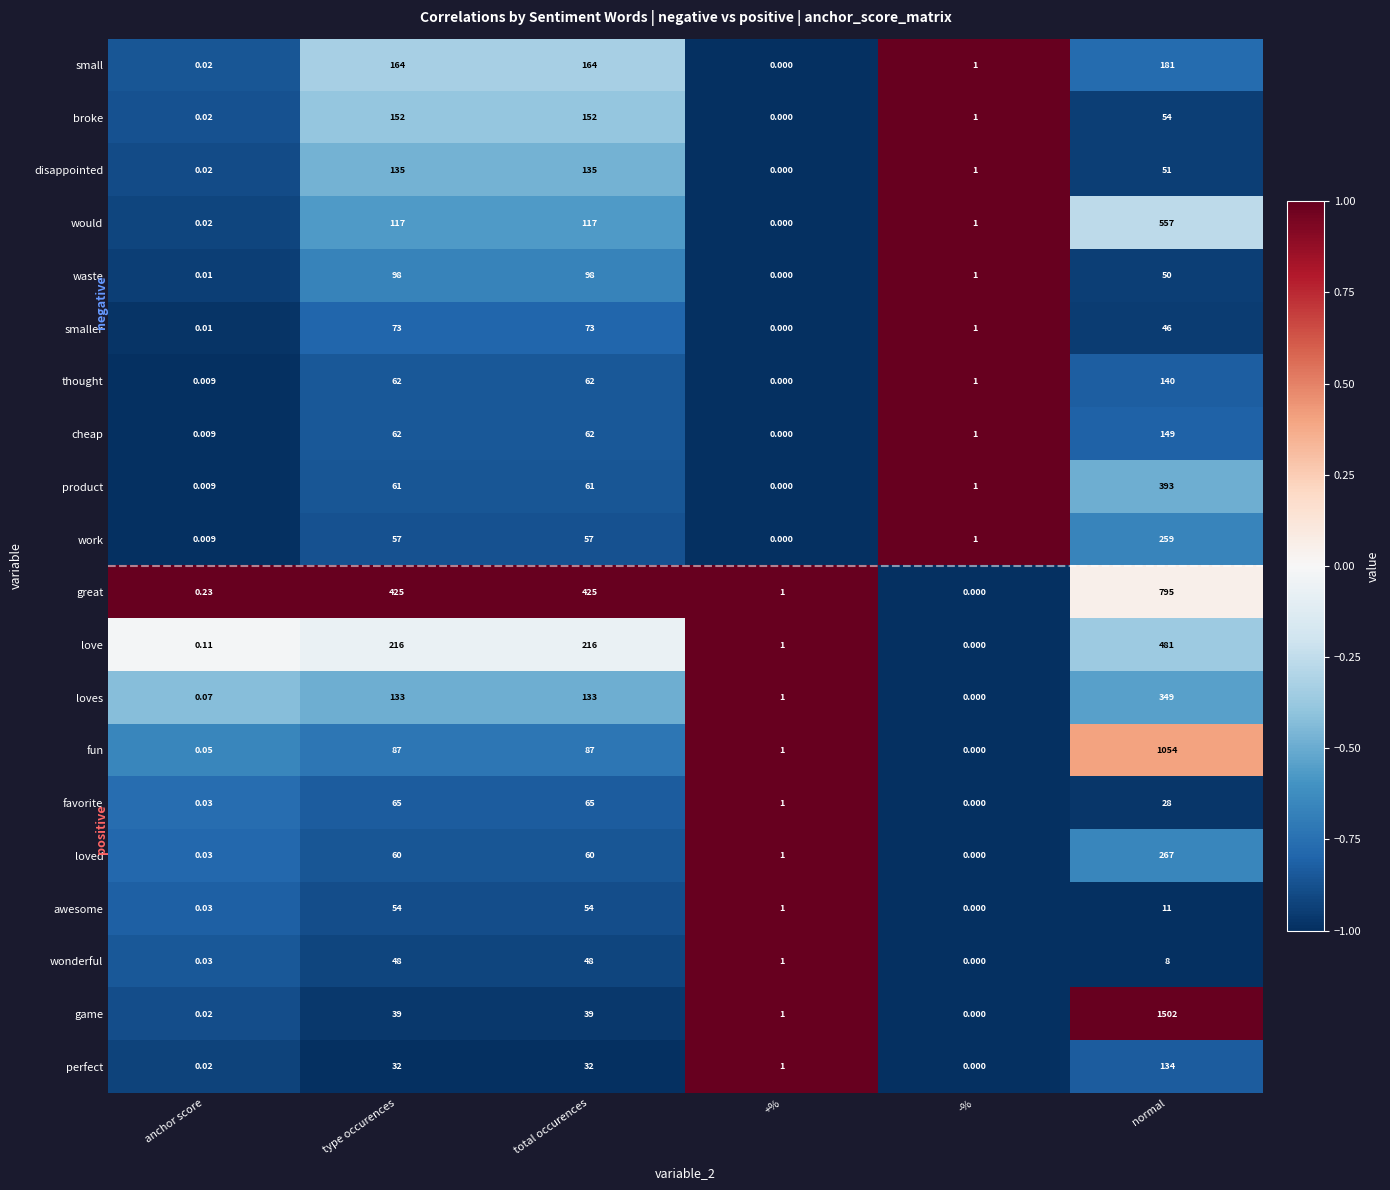

Where does the waste series first go above 50?

type occurences